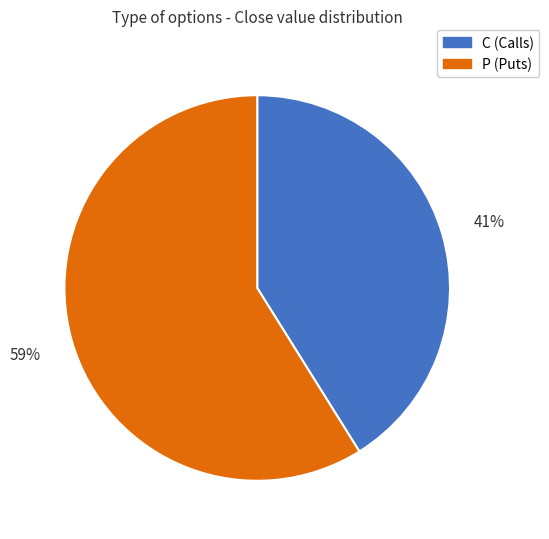

Which has a higher value, P or C?

P